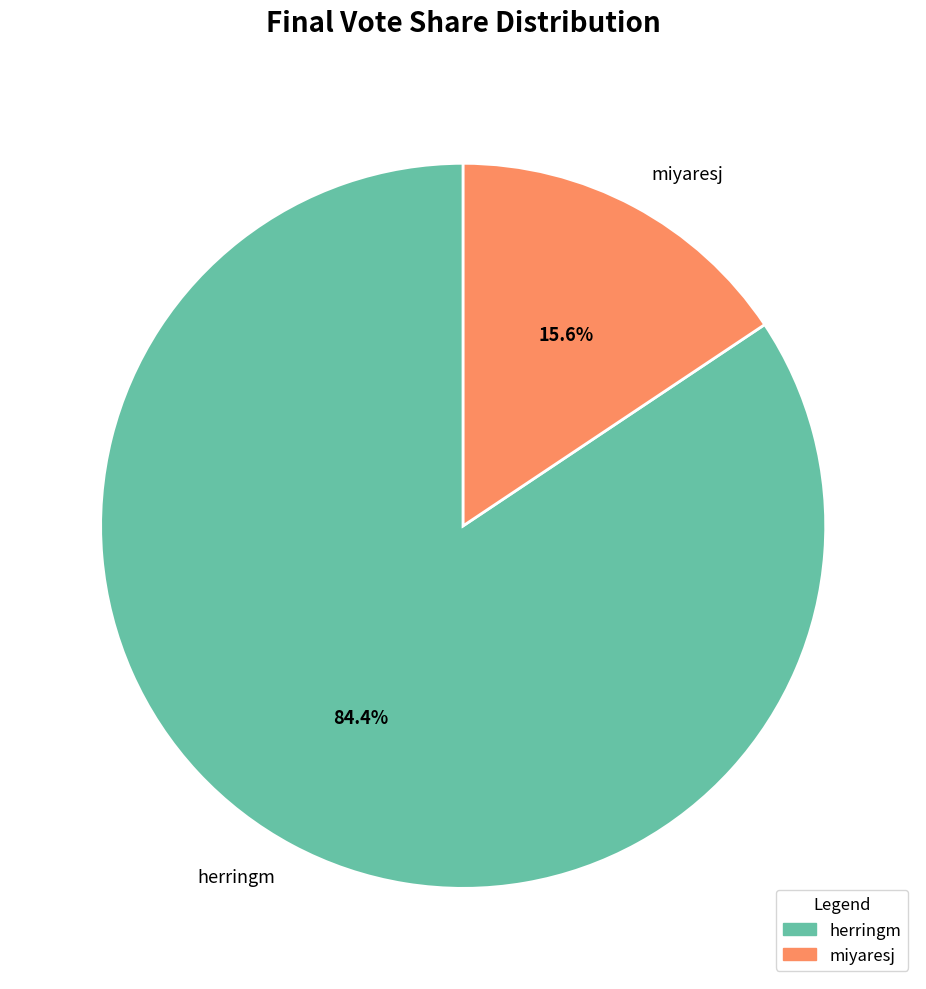

To the nearest percent, what is the average slice percentage?

50%